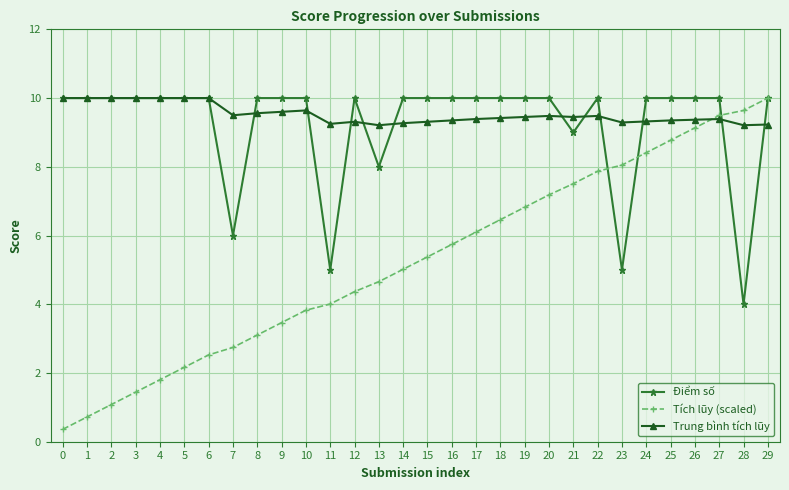

At which category is the sum across all series the highest?

29